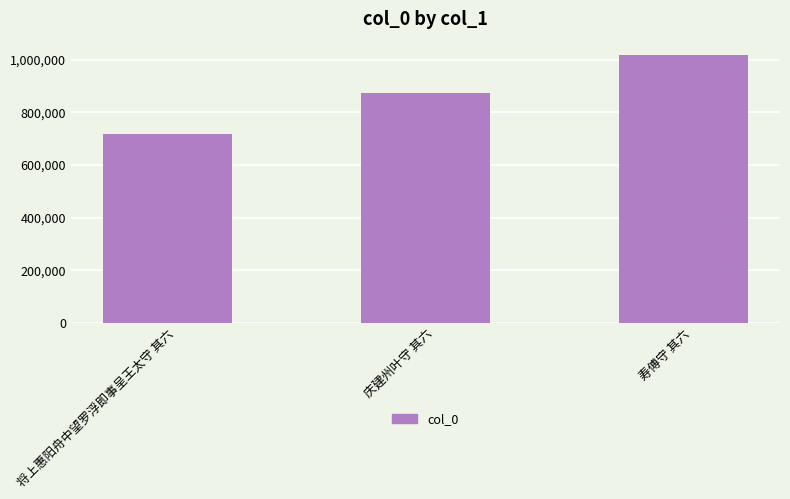

What is the difference between the second highest and minimum values?

155403